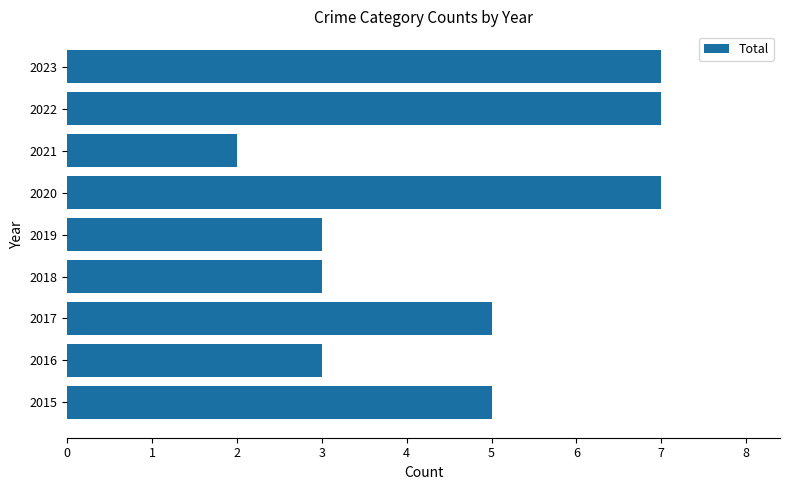

Reading top to bottom, extract all data points from this chart.

7	7	2	7	3	3	5	3	5